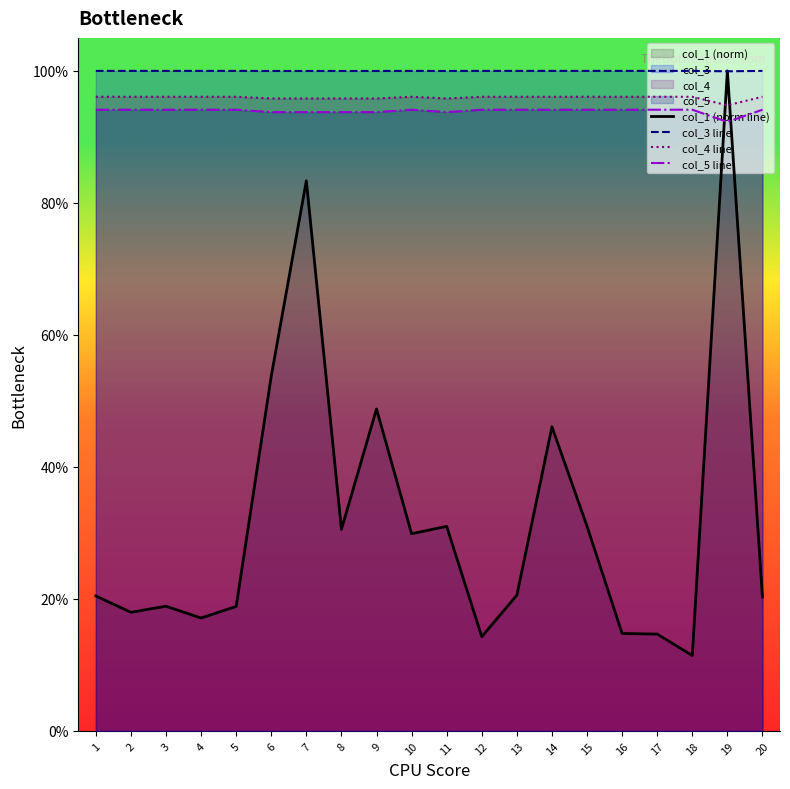

Which series ends up on top after the final intersection of col_1 (norm line) and col_4 line?

col_4 line